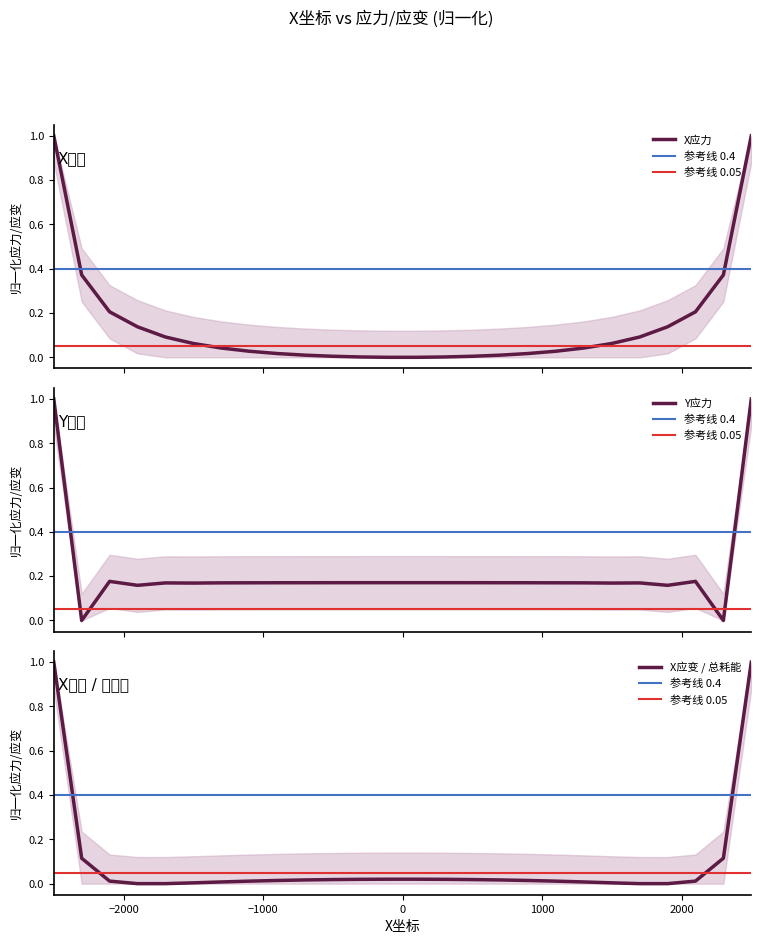

Which has a higher value, 700 or -300?

700